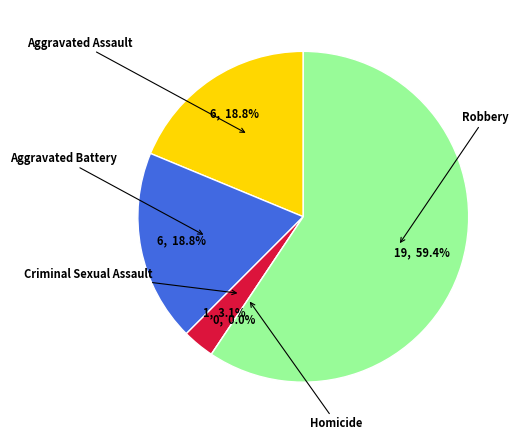

Approximately how many times larger is the value at Criminal Sexual Assault compared to Robbery?

0.1